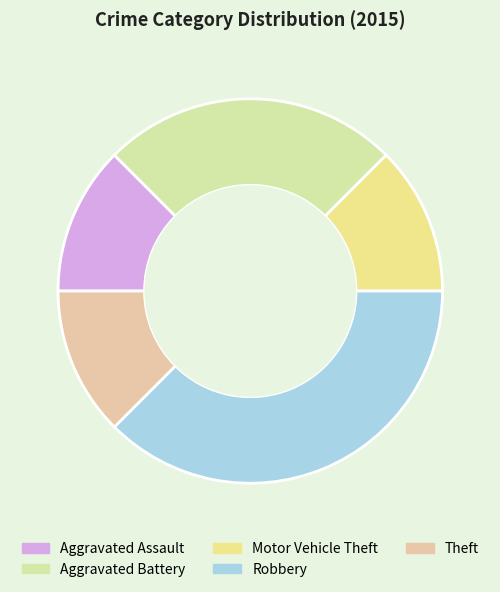

Which category has the biggest portion of the pie?

Robbery